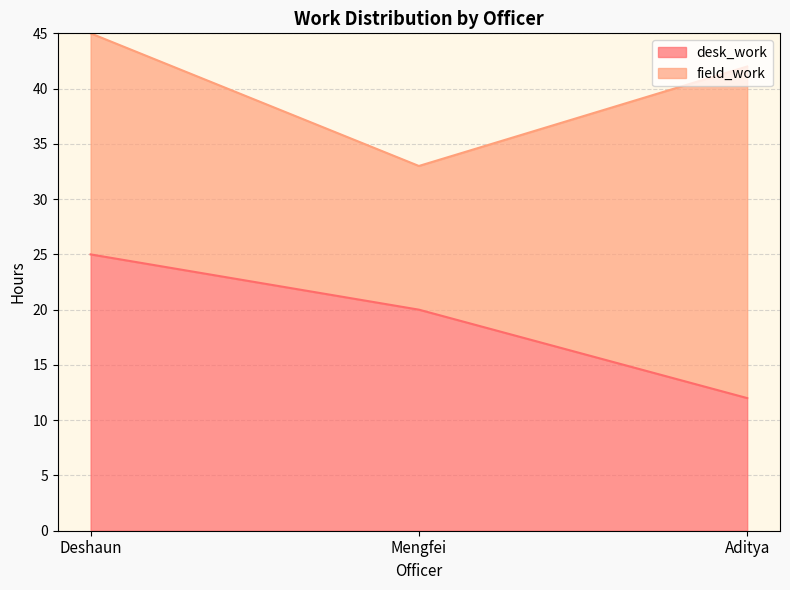

List the labels in order of value, largest first.

Deshaun, Mengfei, Aditya